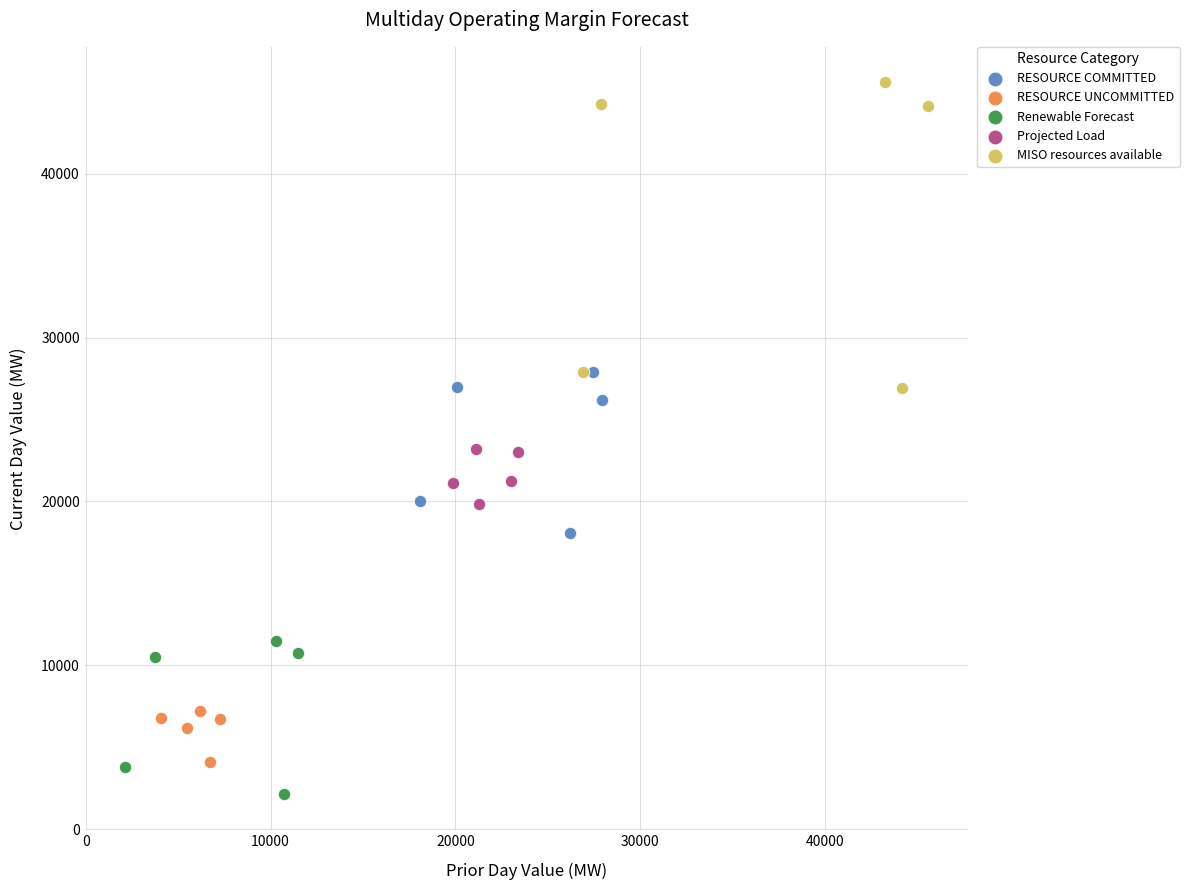

Which series reaches the minimum Y coordinate?

Renewable Forecast